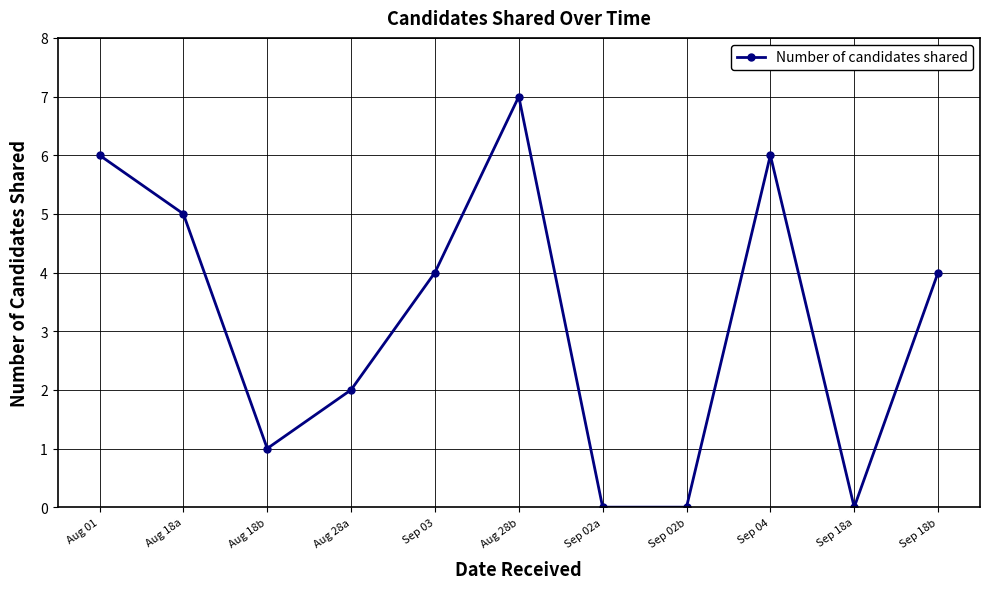

The value at Sep 02b is 0. True or false?

True